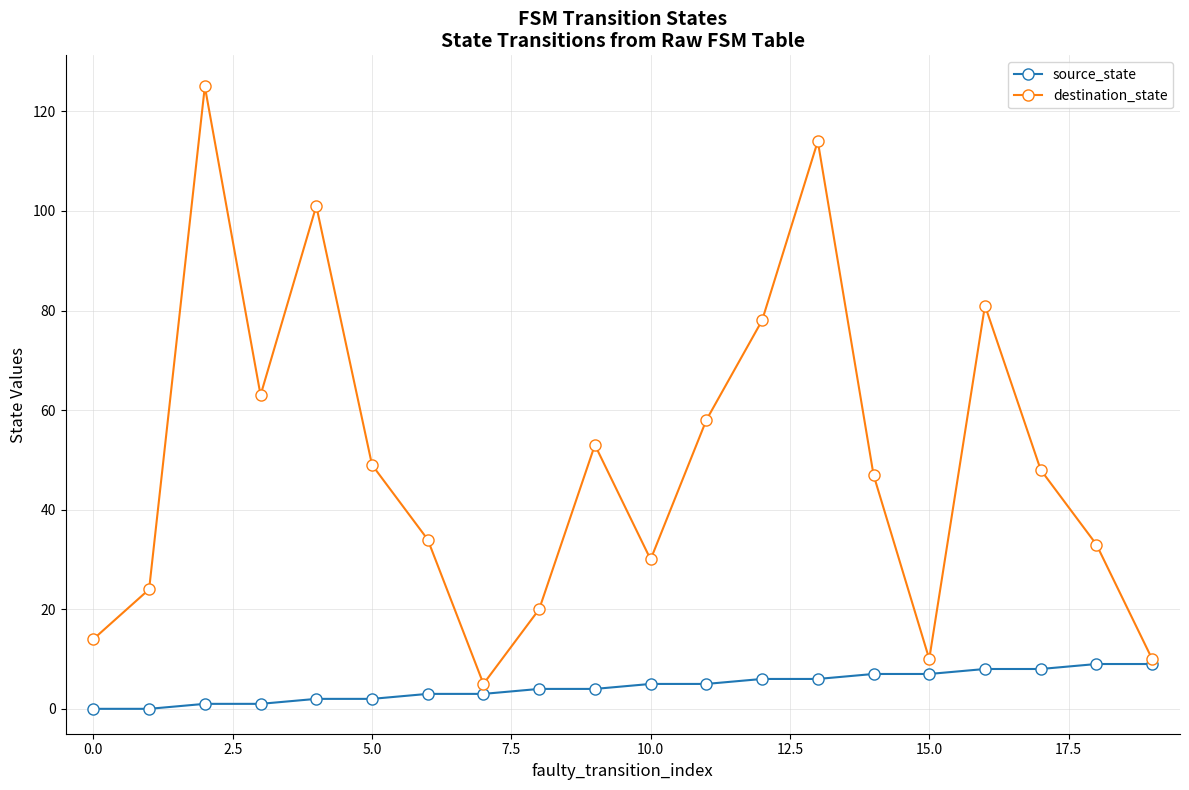

Which series has the largest total across all categories?

destination_state